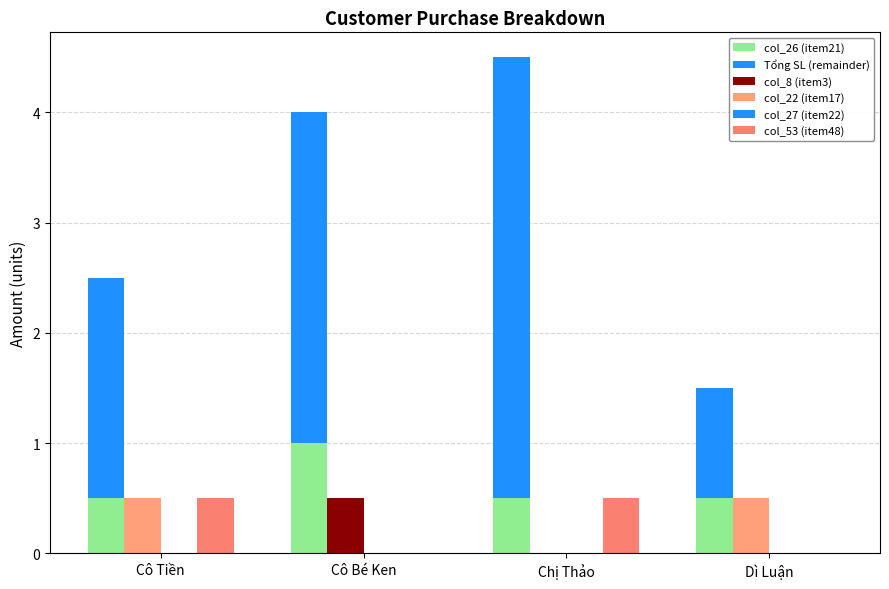

Reading left to right, extract all data points from this chart.

col_26 (item21): Cô Tiền=0.5	Cô Bé Ken=1.0	Chị Thảo=0.5	Dì Luận=0.5
Tổng SL (remainder): Cô Tiền=2.0	Cô Bé Ken=3.0	Chị Thảo=4.0	Dì Luận=1.0
col_8 (item3): Cô Tiền=0.0	Cô Bé Ken=0.5	Chị Thảo=0.0	Dì Luận=0.0
col_22 (item17): Cô Tiền=0.5	Cô Bé Ken=0.0	Chị Thảo=0.0	Dì Luận=0.5
col_27 (item22): Cô Tiền=0.0	Cô Bé Ken=0.0	Chị Thảo=0.0	Dì Luận=0.0
col_53 (item48): Cô Tiền=0.5	Cô Bé Ken=0.0	Chị Thảo=0.5	Dì Luận=0.0